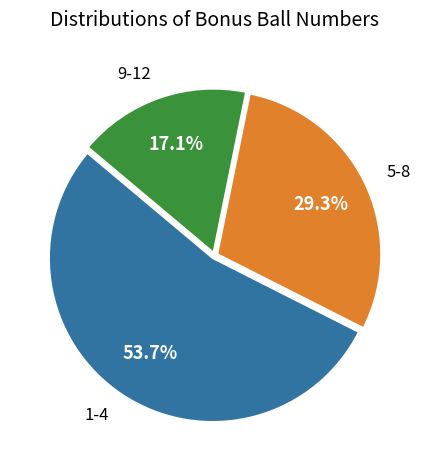

Rank the categories by value from highest to lowest.

1-4, 5-8, 9-12